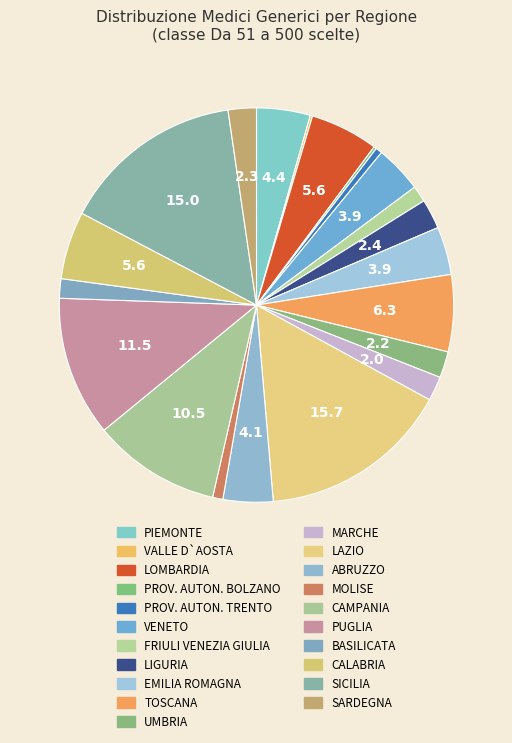

To the nearest percent, what percentage of the pie is BASILICATA?

2%